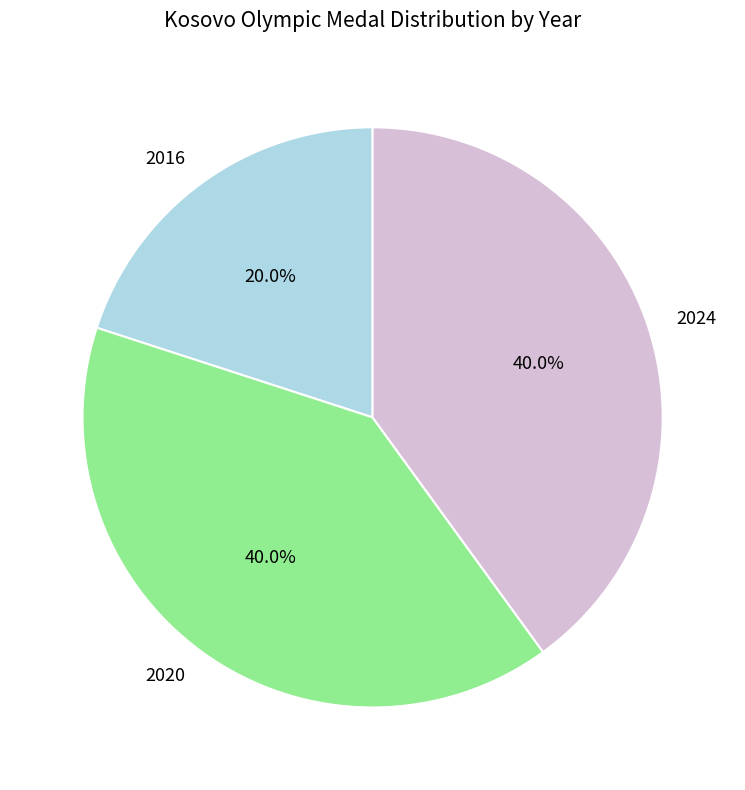

The 2020 slice represents 45% of the pie. True or false?

False